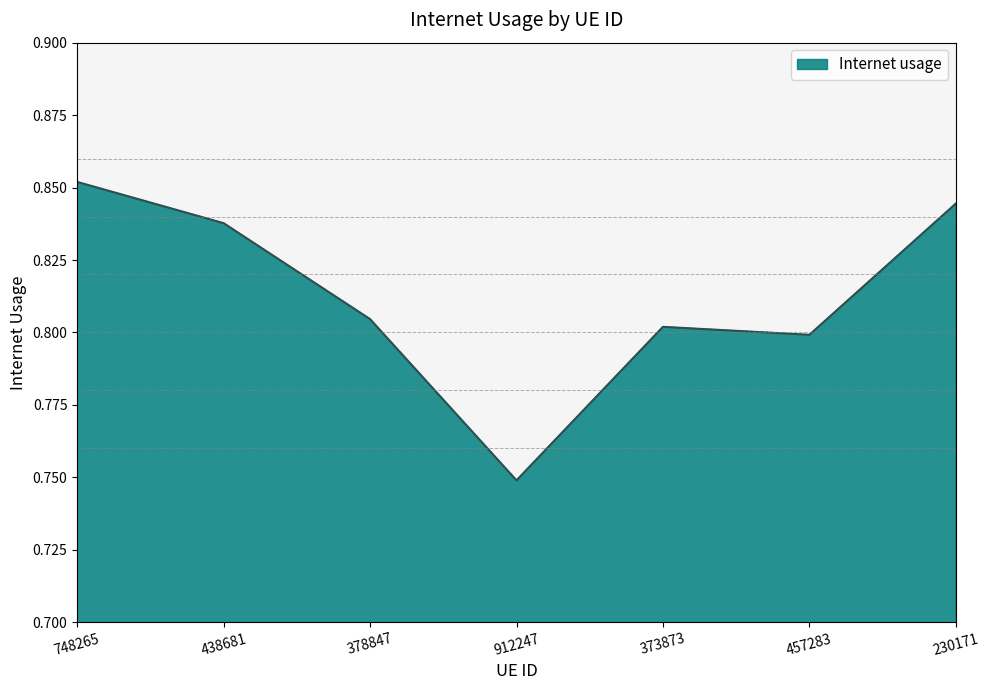

List the labels in order of value, smallest first.

912247, 457283, 373873, 378847, 438681, 230171, 748265